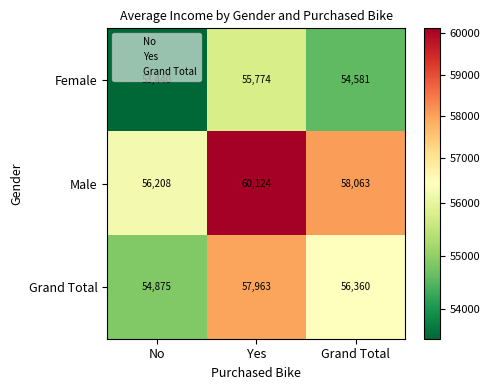

Count the number of categories in the chart.

3